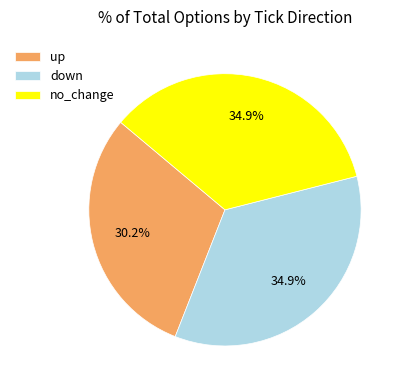

Between up and down, which is larger?

down